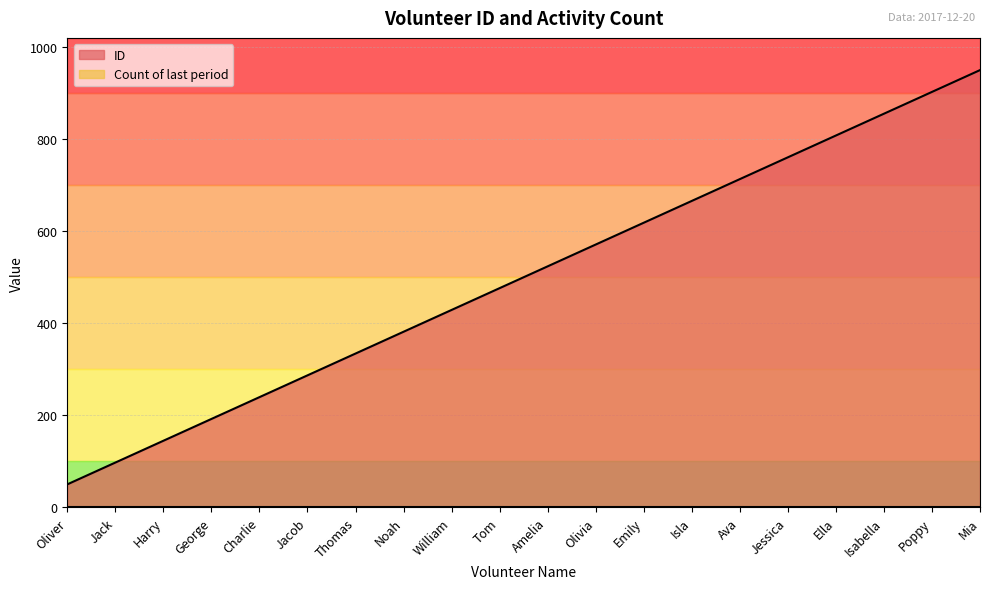

Which label corresponds to the largest value in the chart?

Mia